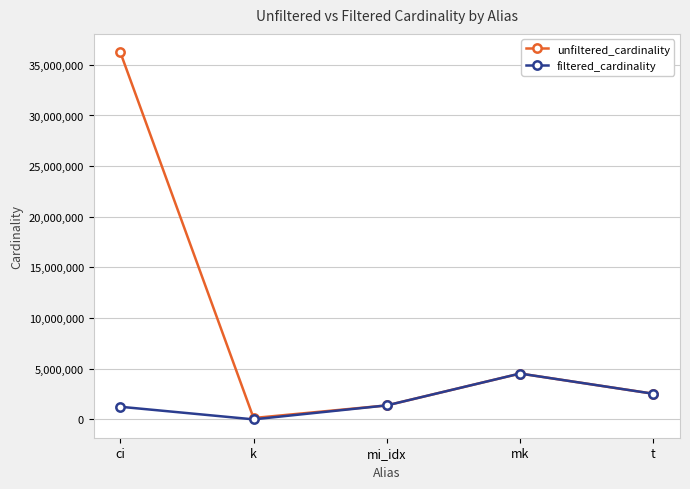

The value of unfiltered_cardinality at ci is 36244344. True or false?

True